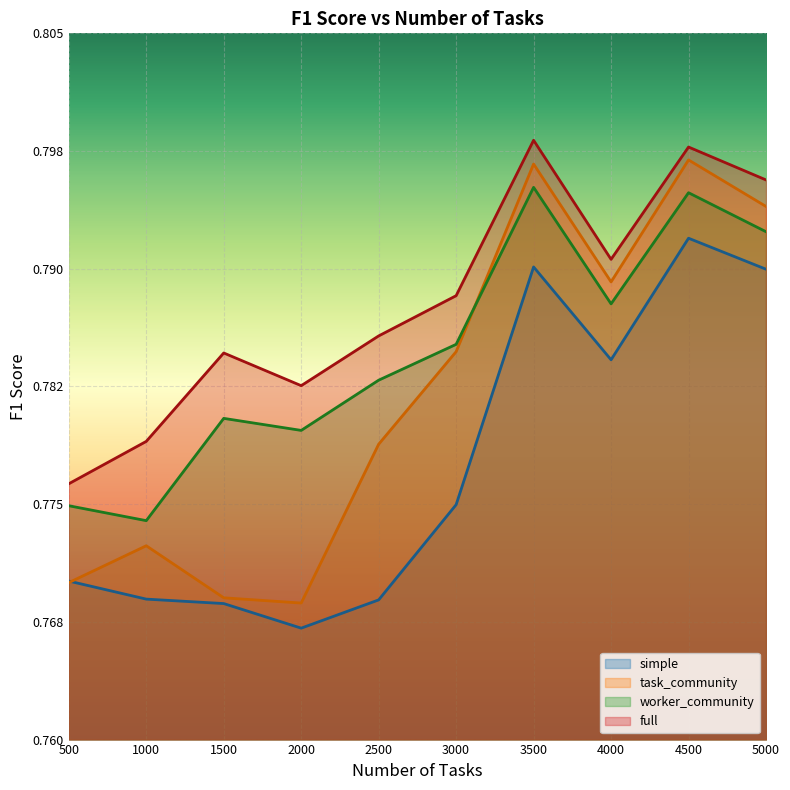

Rank the categories by simple value from highest to lowest.

4500, 3500, 5000, 4000, 3000, 500, 1000, 2500, 1500, 2000